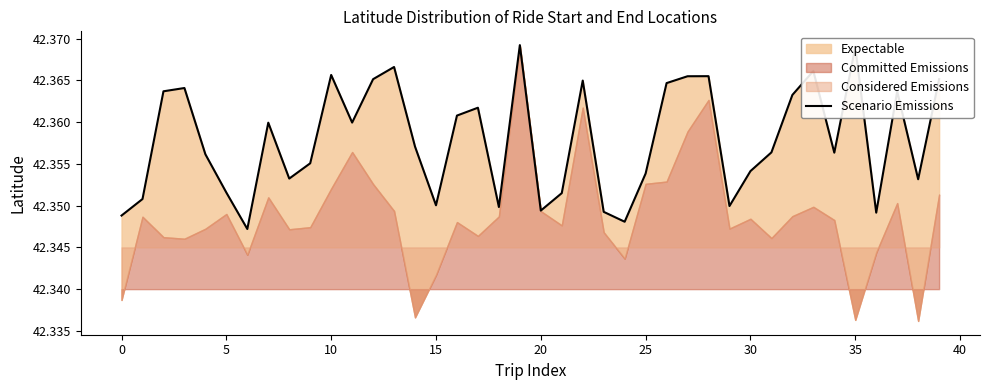

What is the label of the 29th point from the left?

28